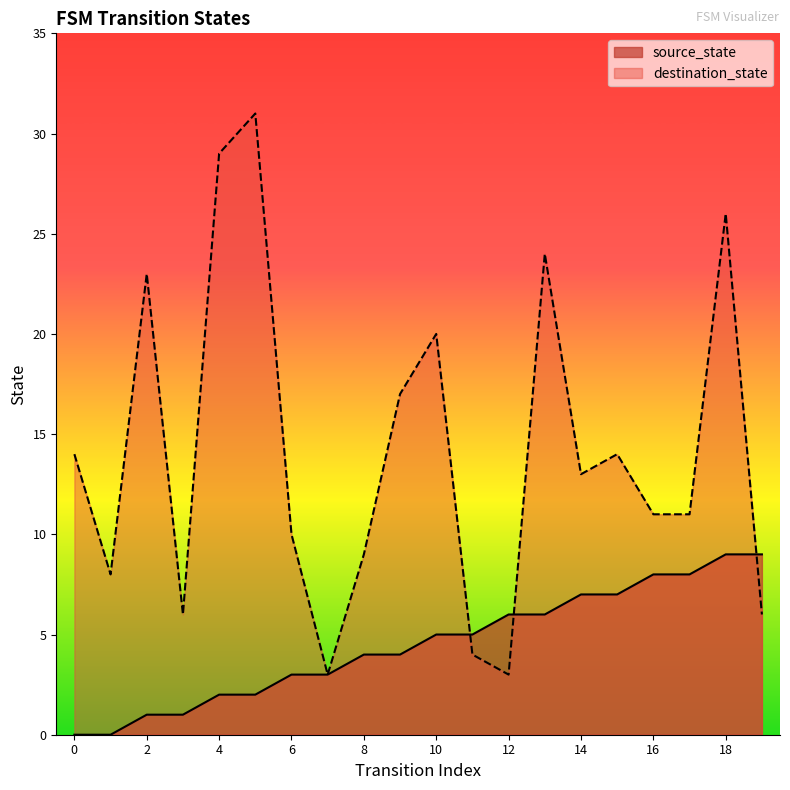

List the labels in order of source_state value, smallest first.

0, 1, 2, 3, 4, 5, 6, 7, 8, 9, 10, 11, 12, 13, 14, 15, 16, 17, 18, 19